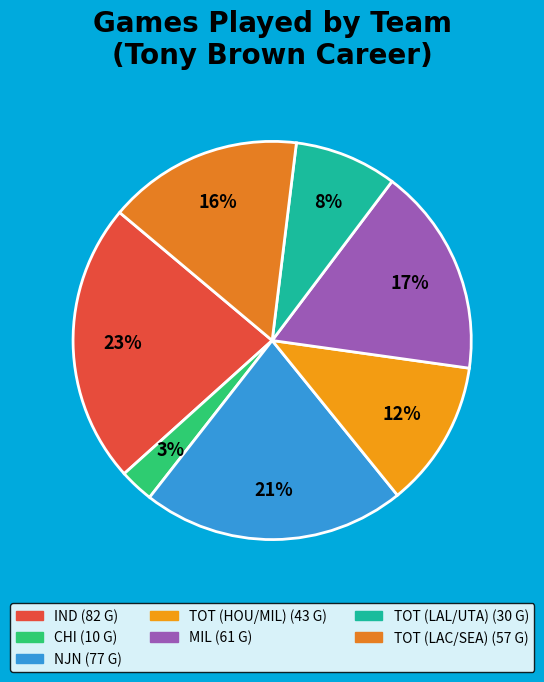

To the nearest percent, what portion does NJN represent?

21%